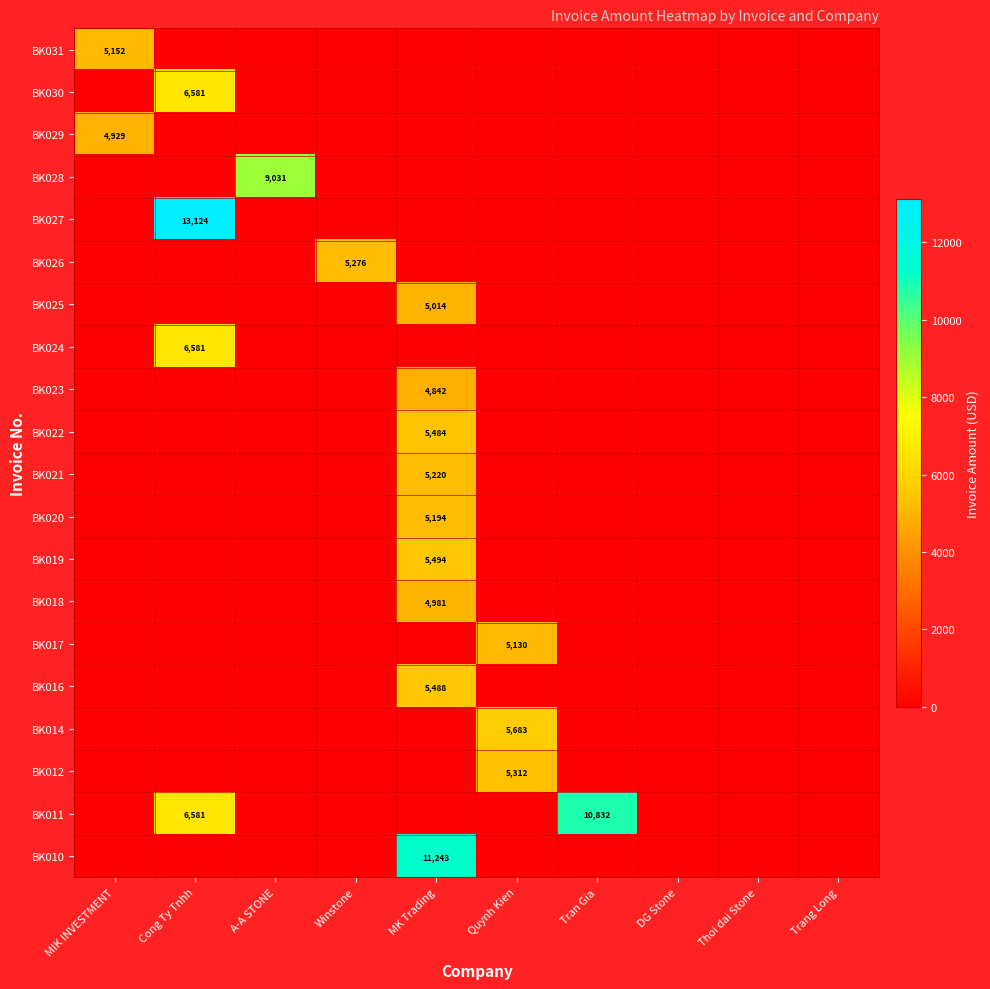

The BK022 series shows -2514.7 at DG Stone. True or false?

False